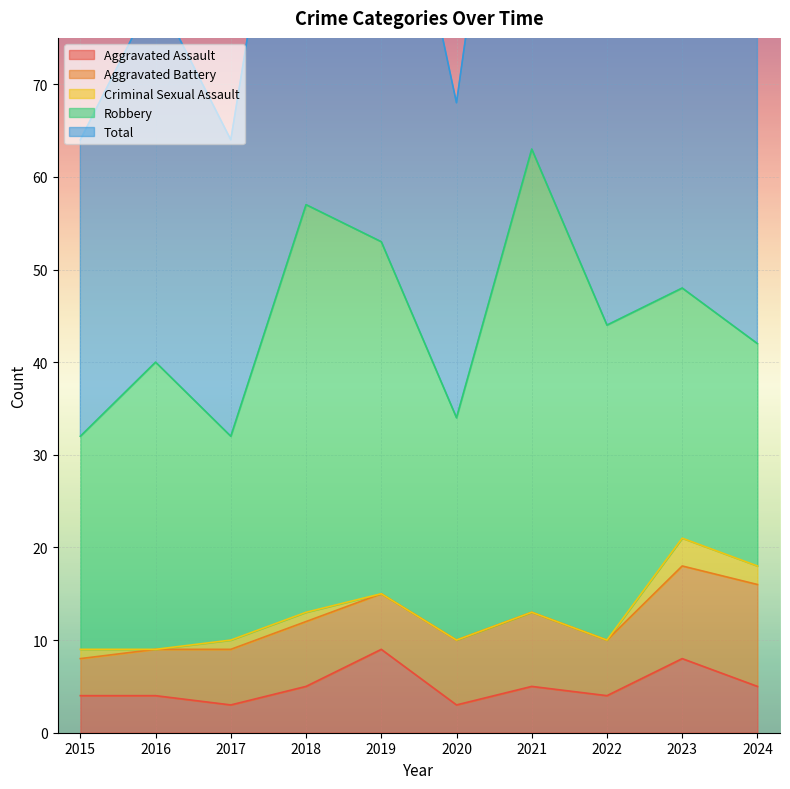

What is the difference between the Robbery values at 2020 and 2016?

7